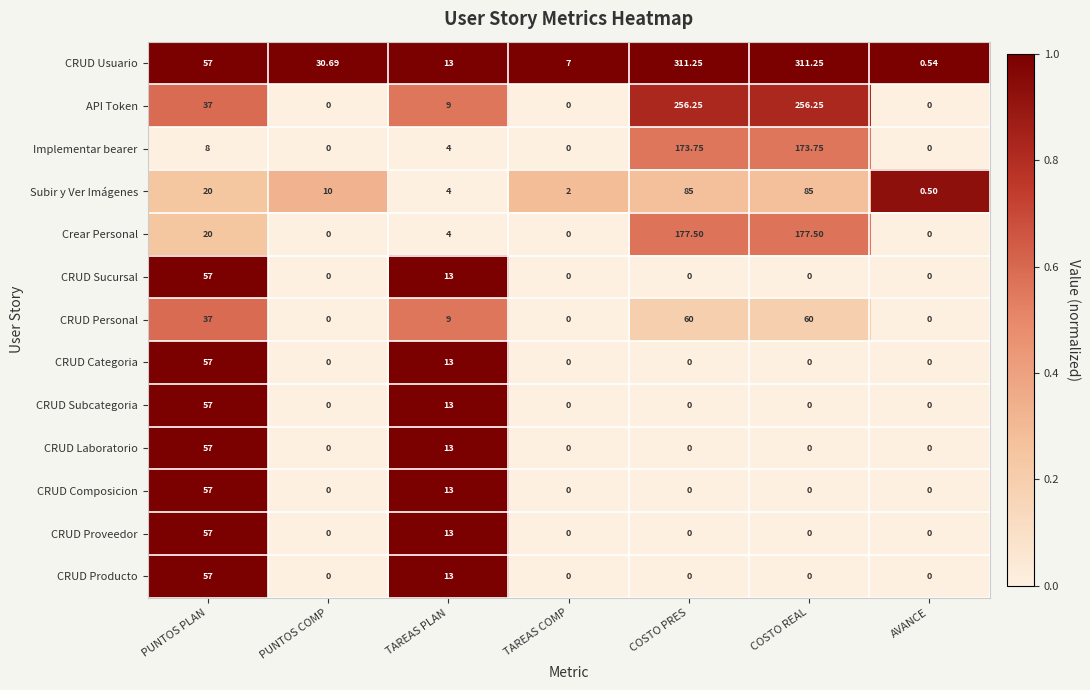

Between PUNTOS COMP and AVANCE, which series saw the biggest shift?

CRUD Usuario